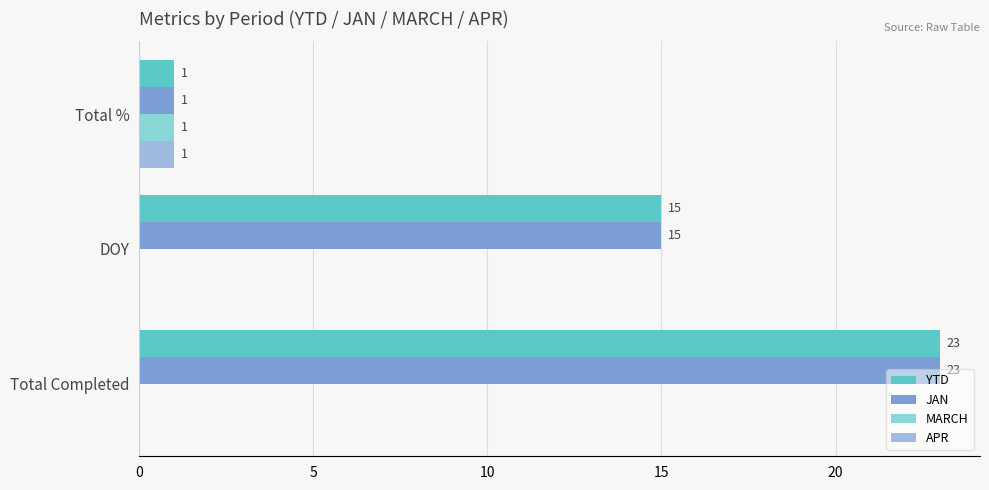

How many data points in APR are above 0?

1